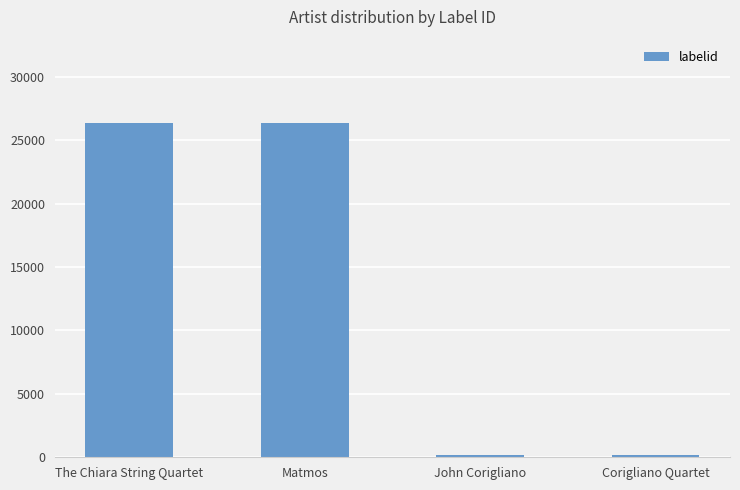

How many values are between 198 and 26338?

4